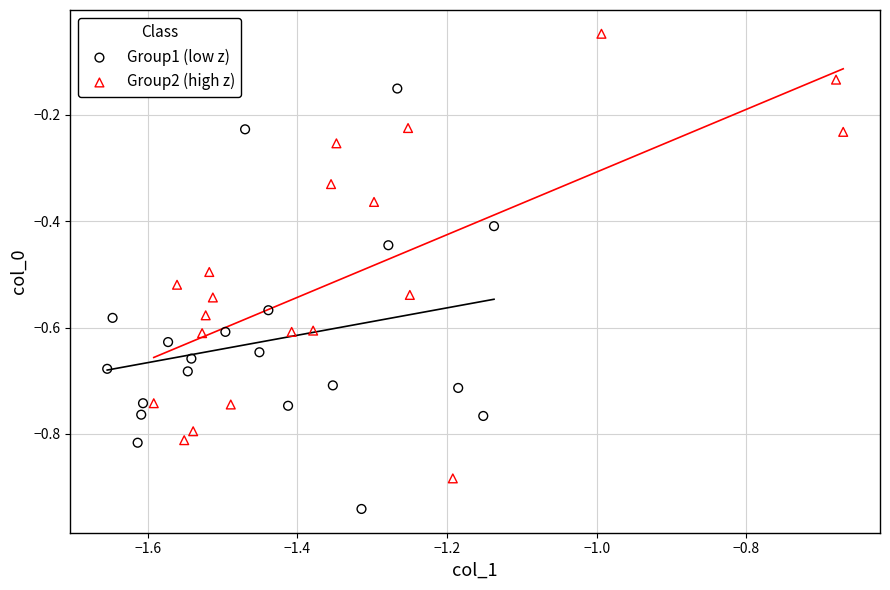

Which series contains the lowest Y value?

Group1 (low z)